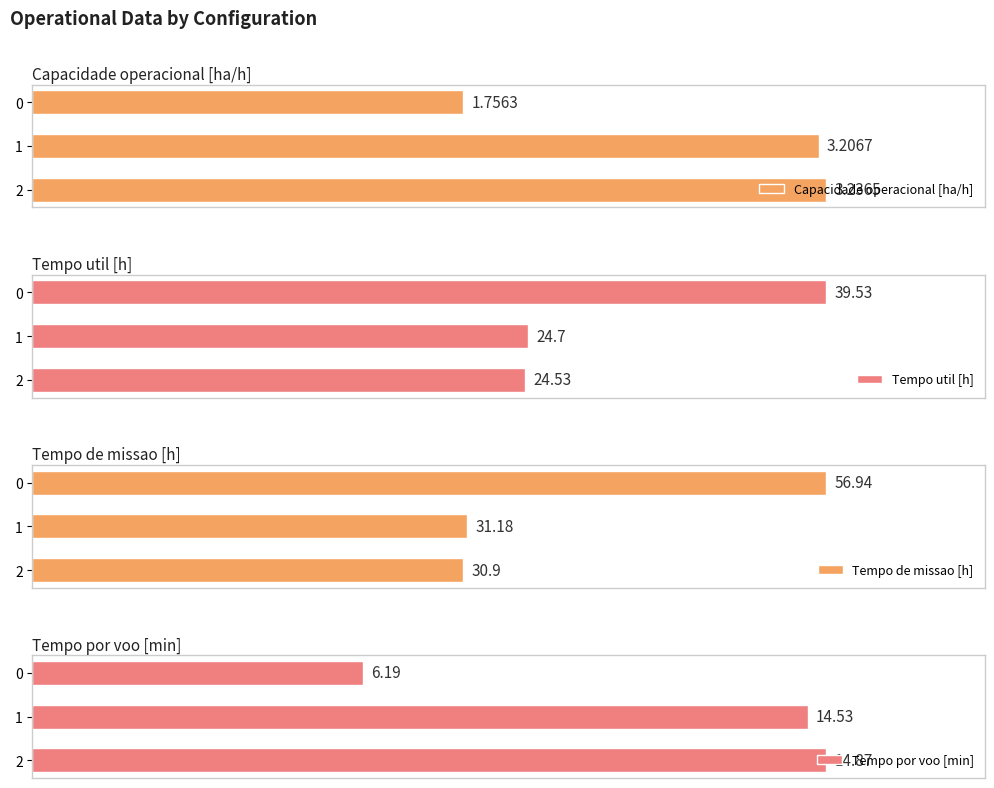

List the series in order of their overall mean, highest first.

Capacidade operacional [ha/h], Tempo por voo [min], Tempo util [h], Tempo de missao [h]